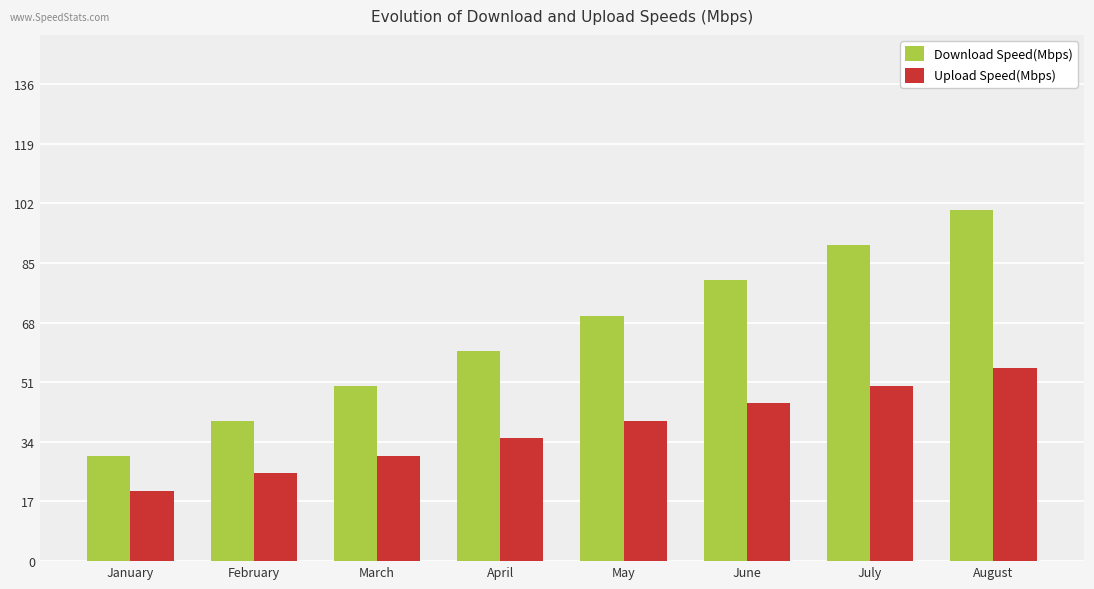

How many values in the Download Speed(Mbps) series are below 70?

4